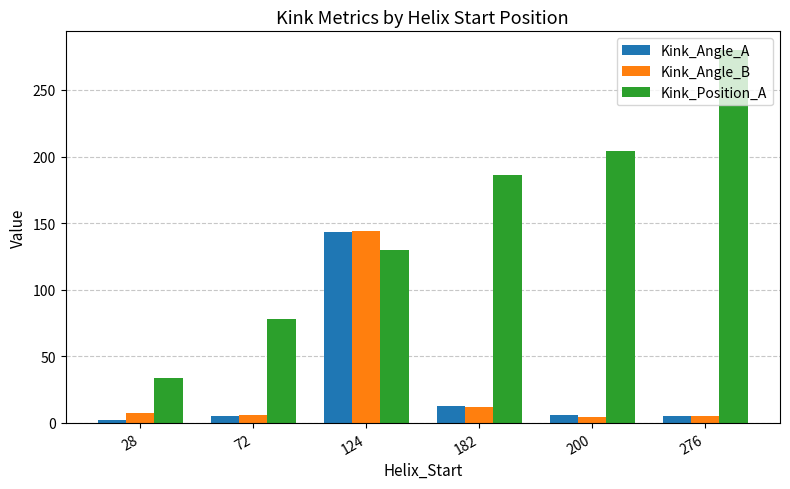

Which series has the largest total across all categories?

Kink_Position_A